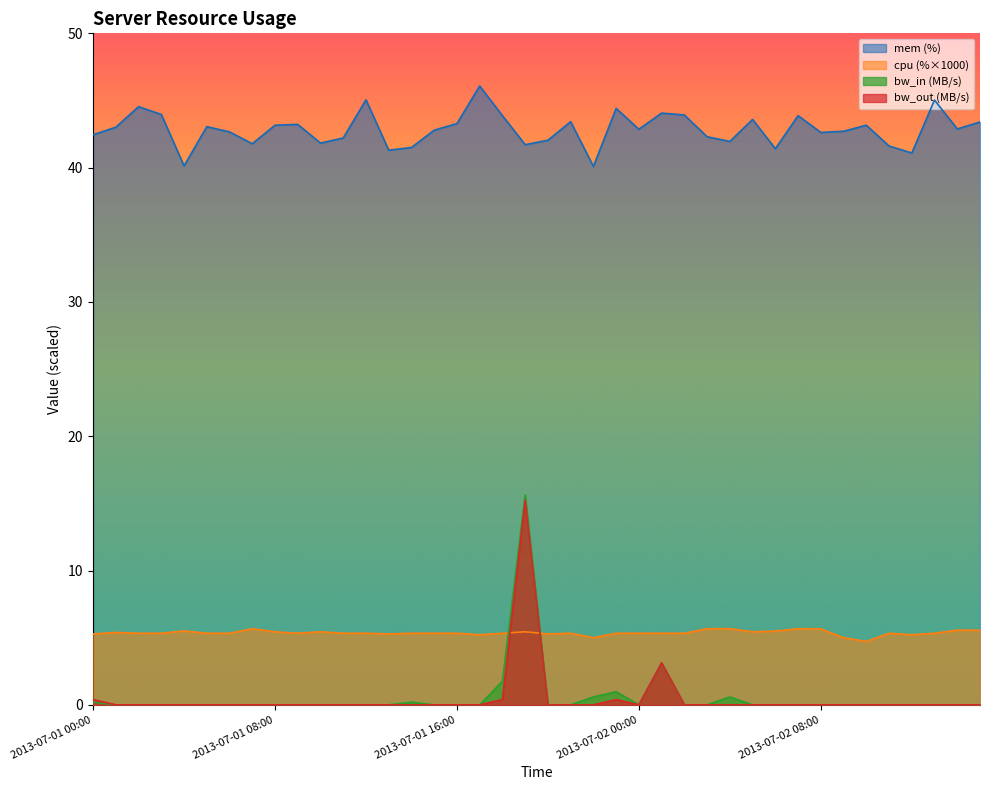

Does the chart have visible grid lines?

No